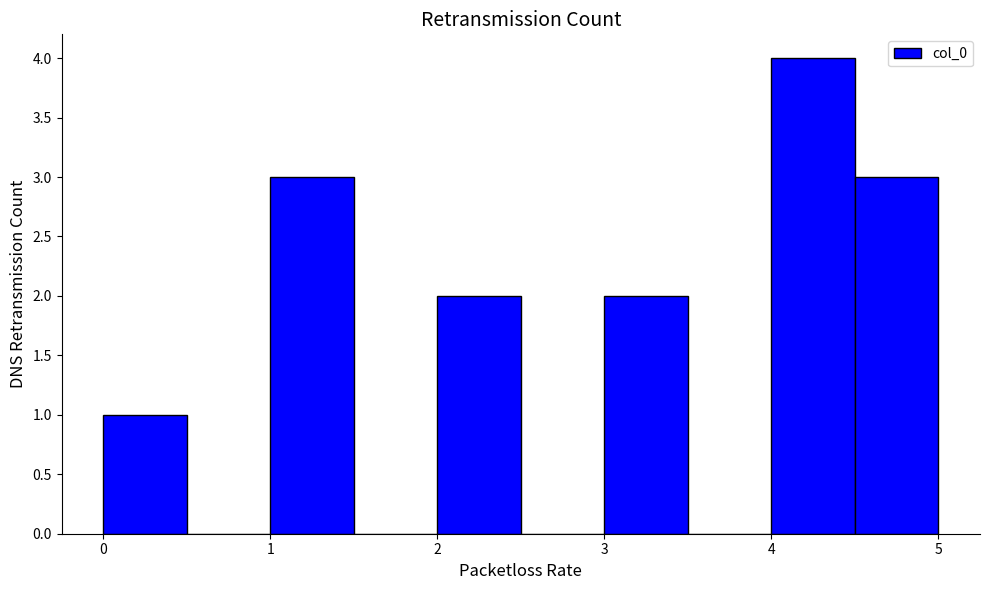

Over which range of the x-axis is the bar tallest?

4.0 to 4.5